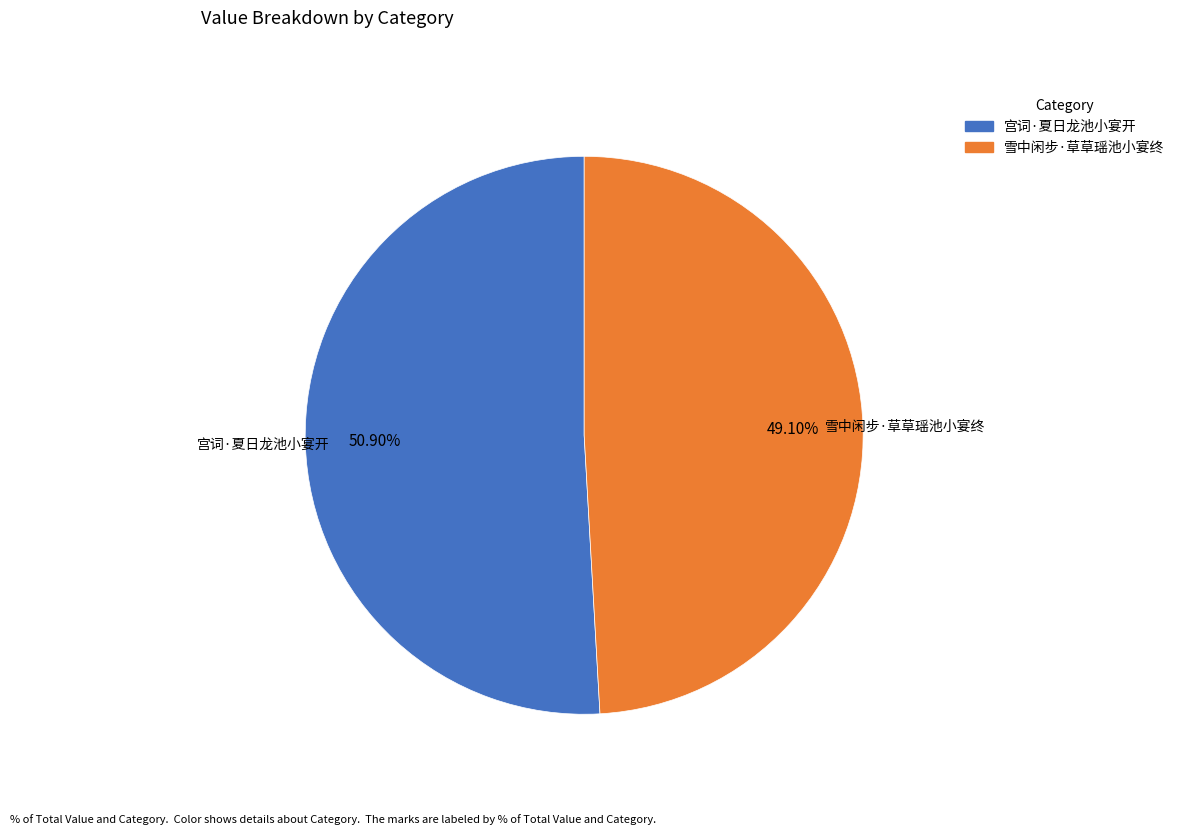

To the nearest percent, what is the combined percentage of 雪中闲步·草草瑶池小宴终 and 宫词·夏日龙池小宴开?

100%